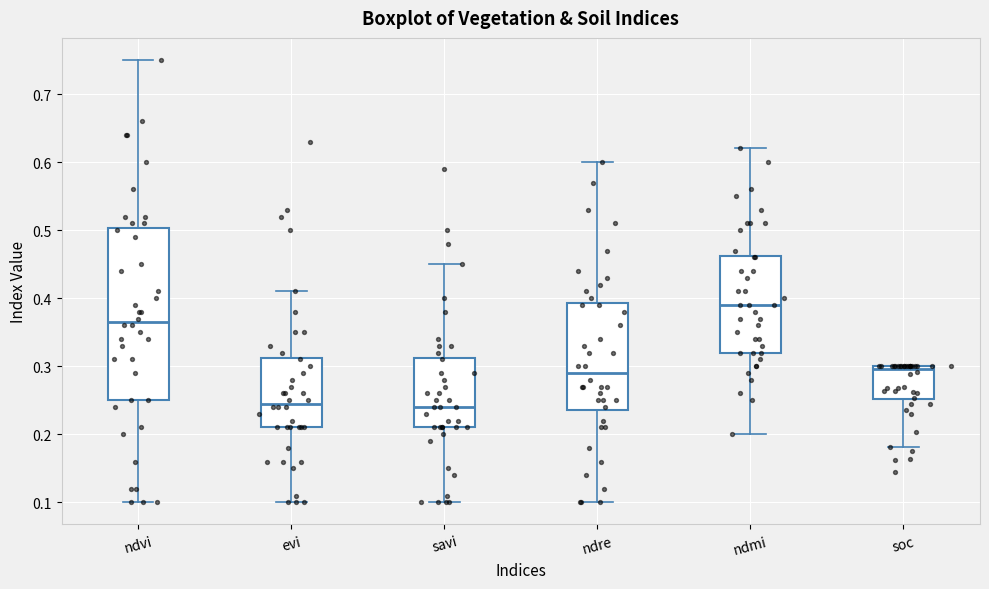

Which box's median line is the highest?

ndmi